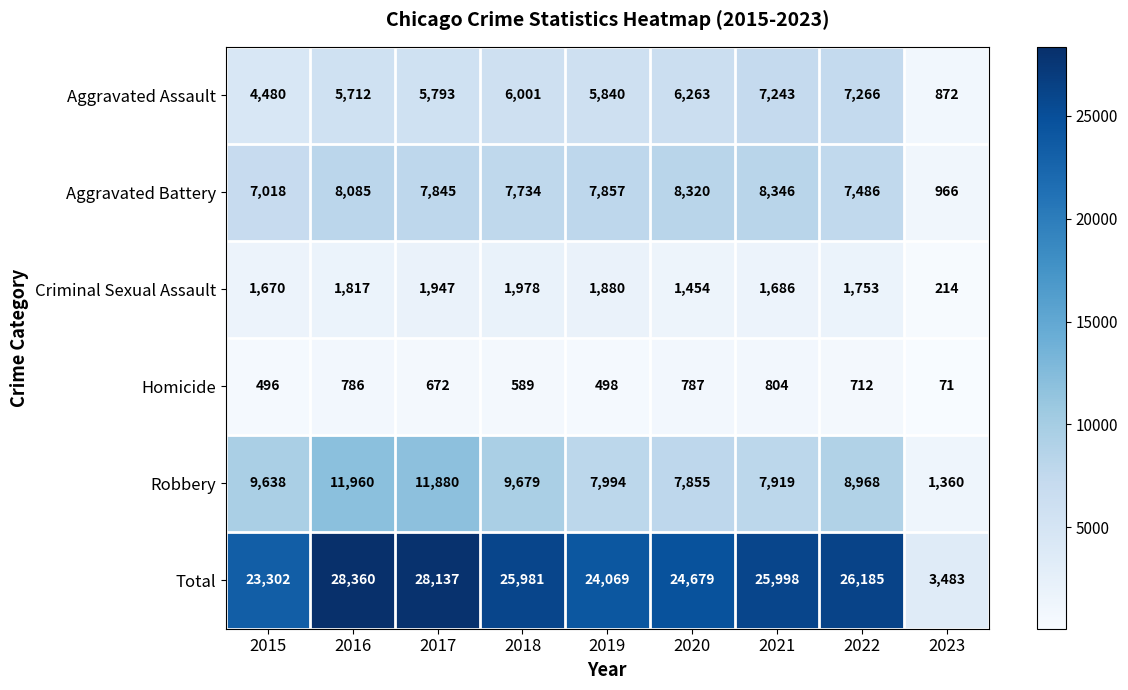

What value does the Criminal Sexual Assault series have at 2017?

1947